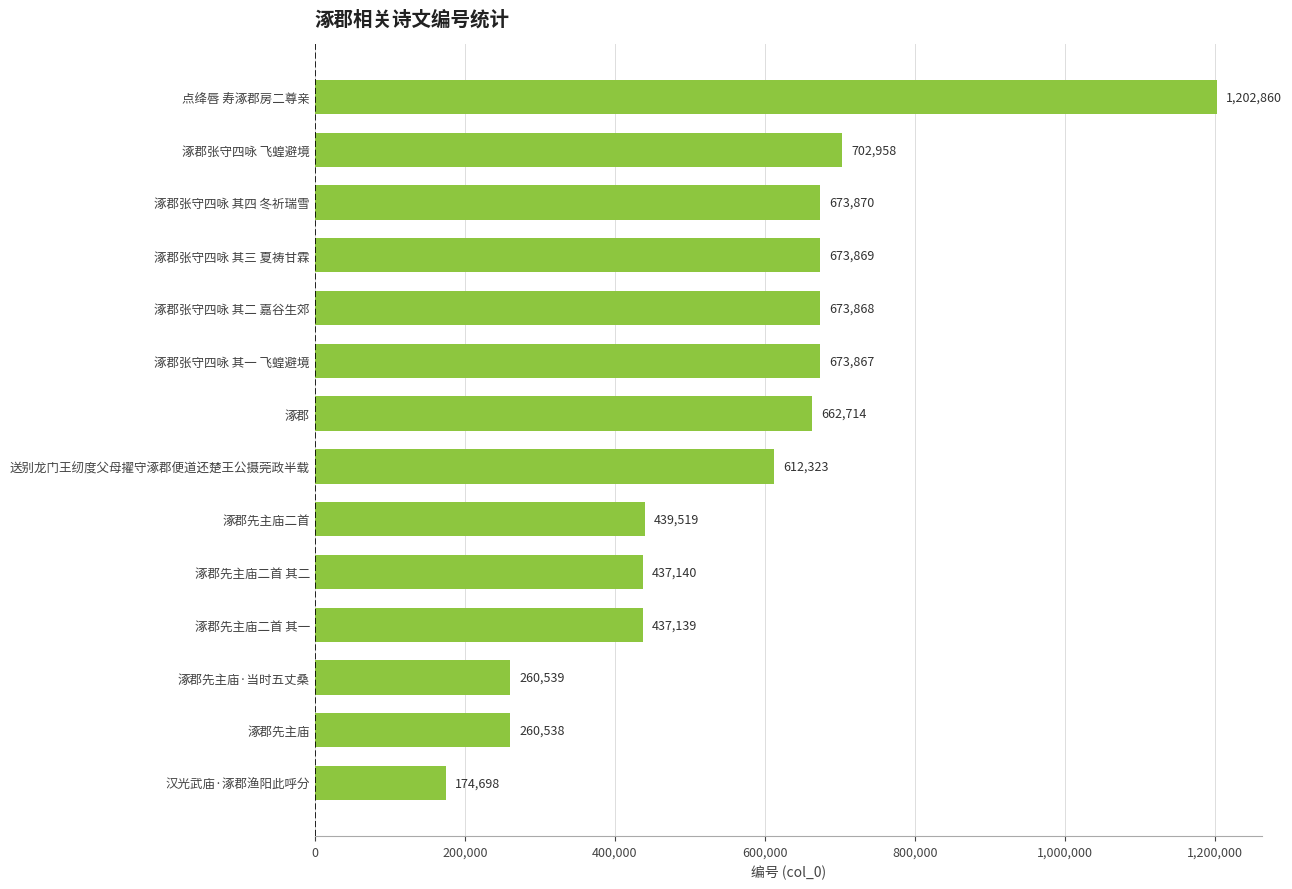

What is the minimum value shown in the chart?

174698